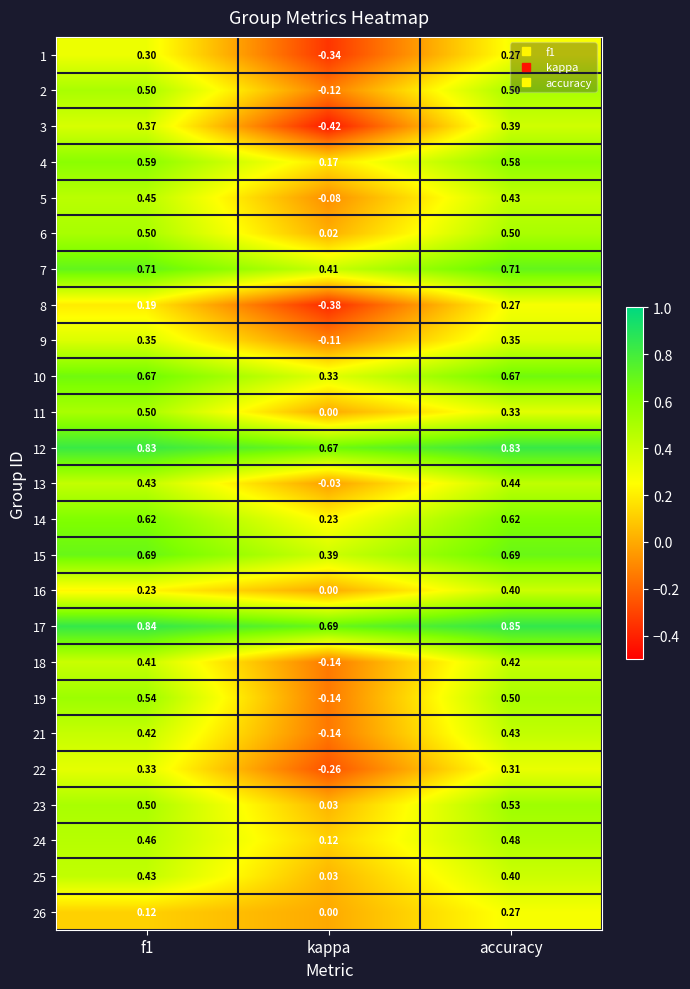

Where is 12 nearest to the value 0?

kappa